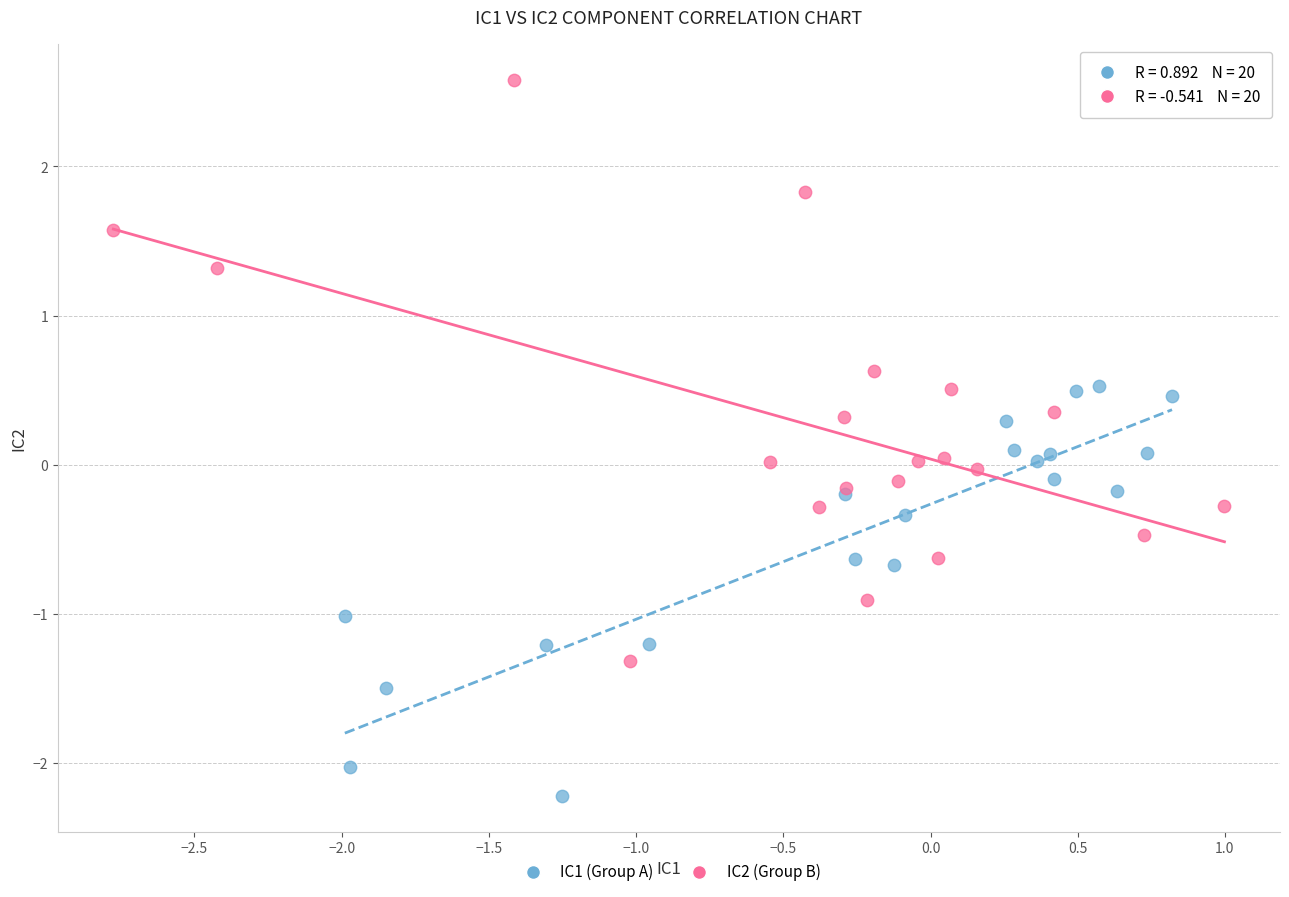

Which series contains the lowest Y value?

IC1 (Group A)